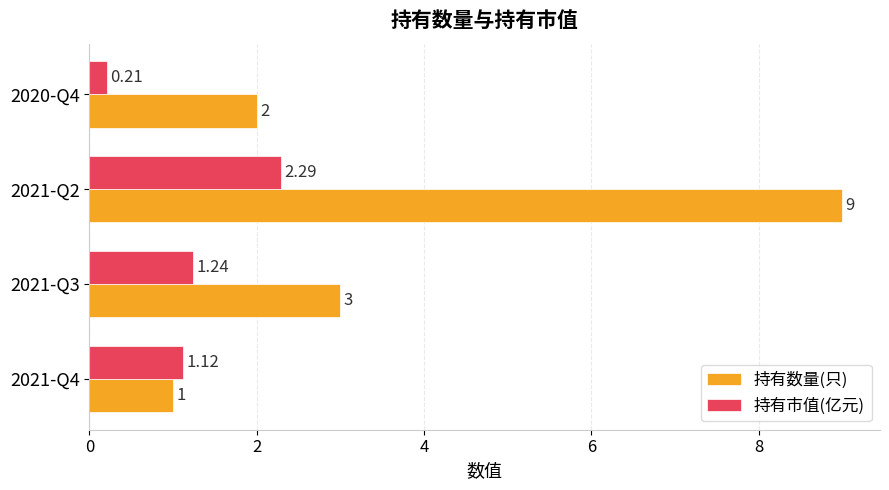

What is the sum of all 持有数量(只) values?

15.0